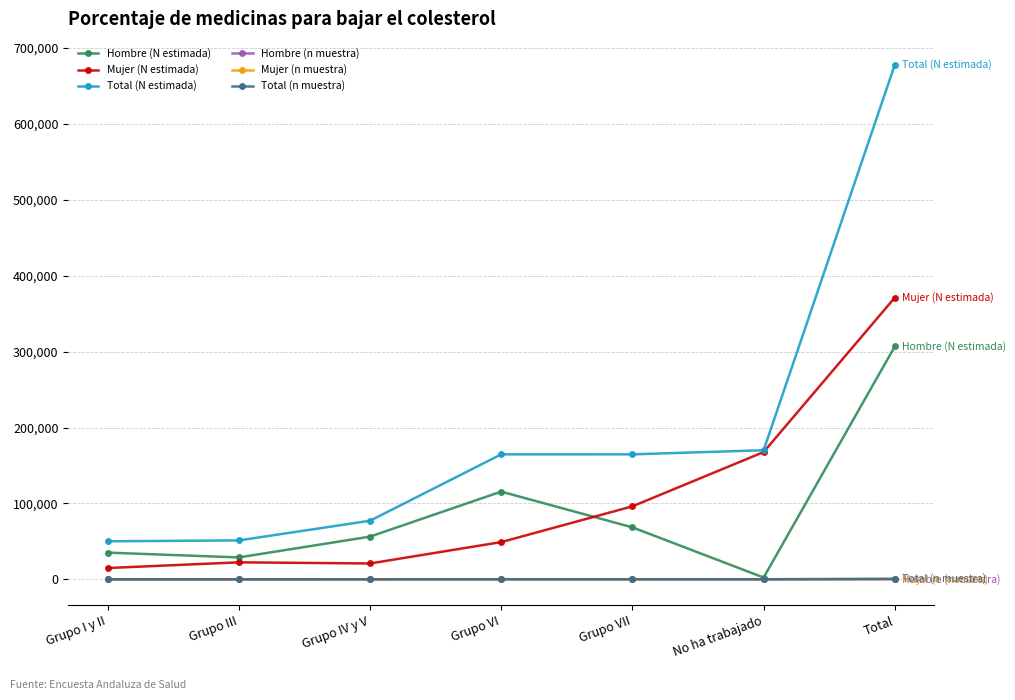

Between Grupo IV y V and No ha trabajado, which series saw the biggest shift?

Mujer (N estimada)